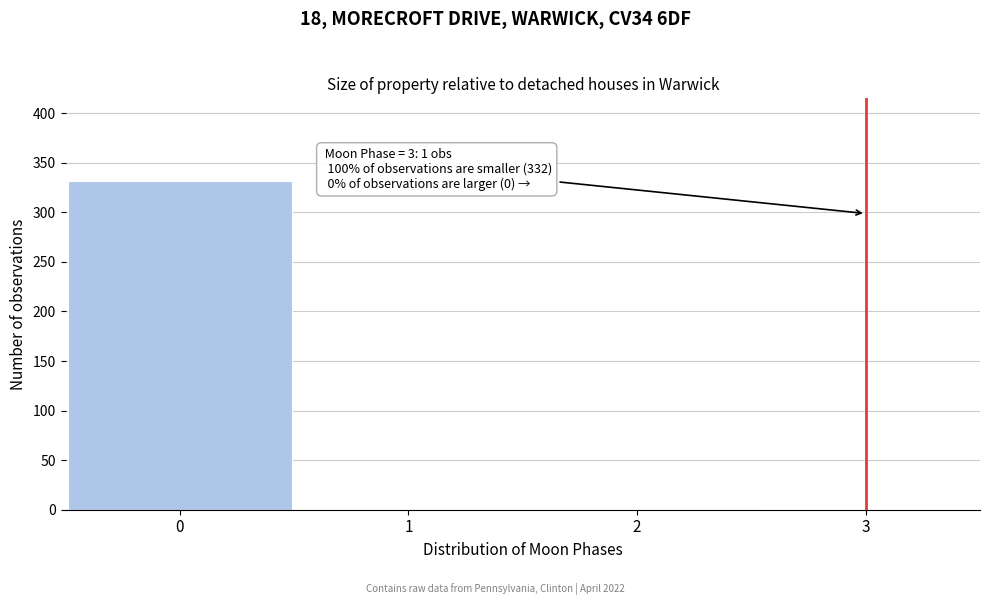

What is the sum of all values?

333